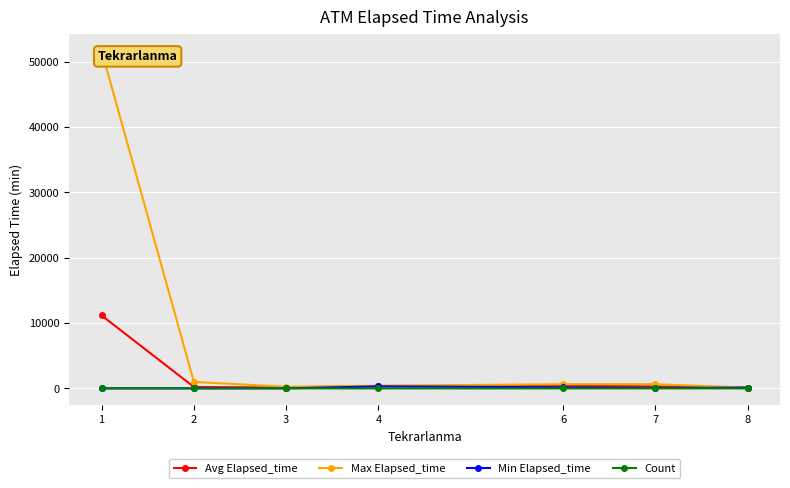

What is the approximate value of Avg Elapsed_time at 2?

220.6